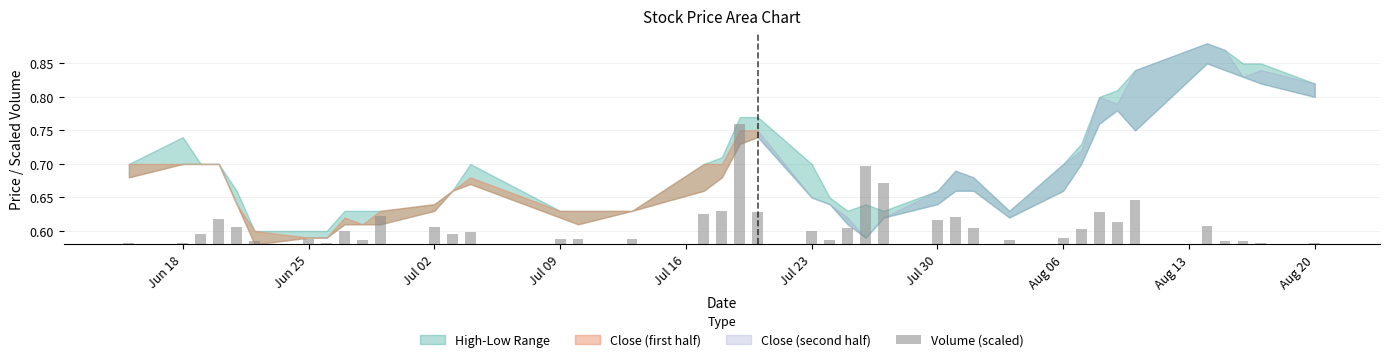

What is the label of the 39th bar from the right?

Jun 18